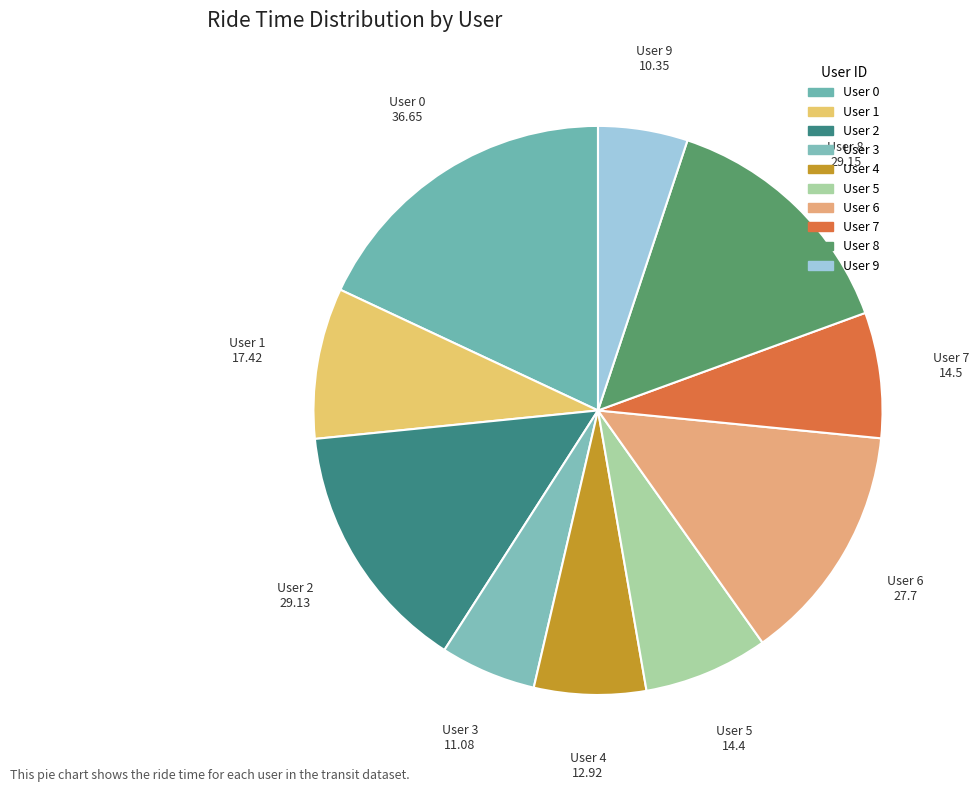

How many segments does this pie chart have?

10